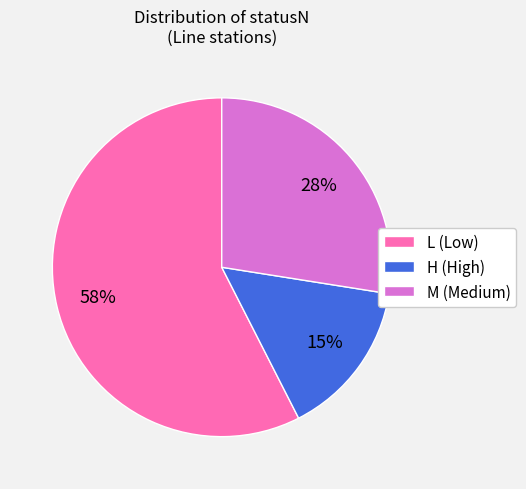

Which category has the smallest portion of the pie?

H (High)